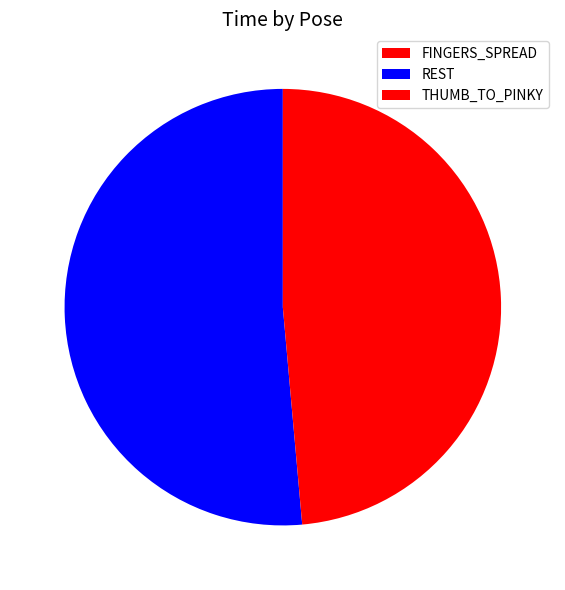

To the nearest percent, what is the difference between the largest and smallest slice percentages?

51%